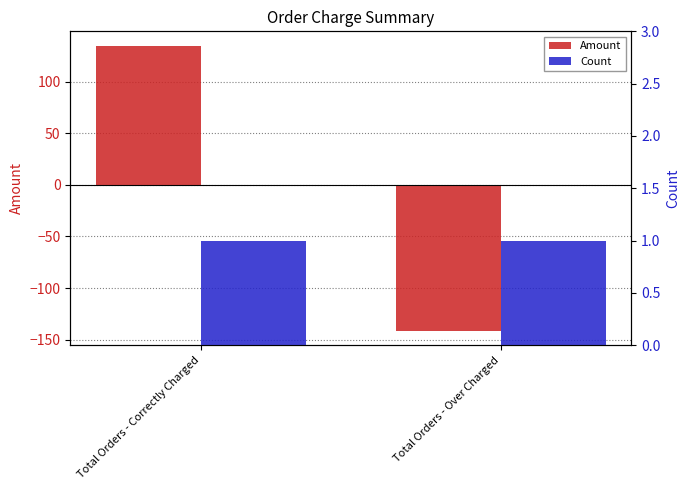

Reading right to left, extract all data points from this chart.

Amount: Total Orders - Over Charged=-141.5	Total Orders - Correctly Charged=135.0
Count: Total Orders - Over Charged=1.0	Total Orders - Correctly Charged=1.0